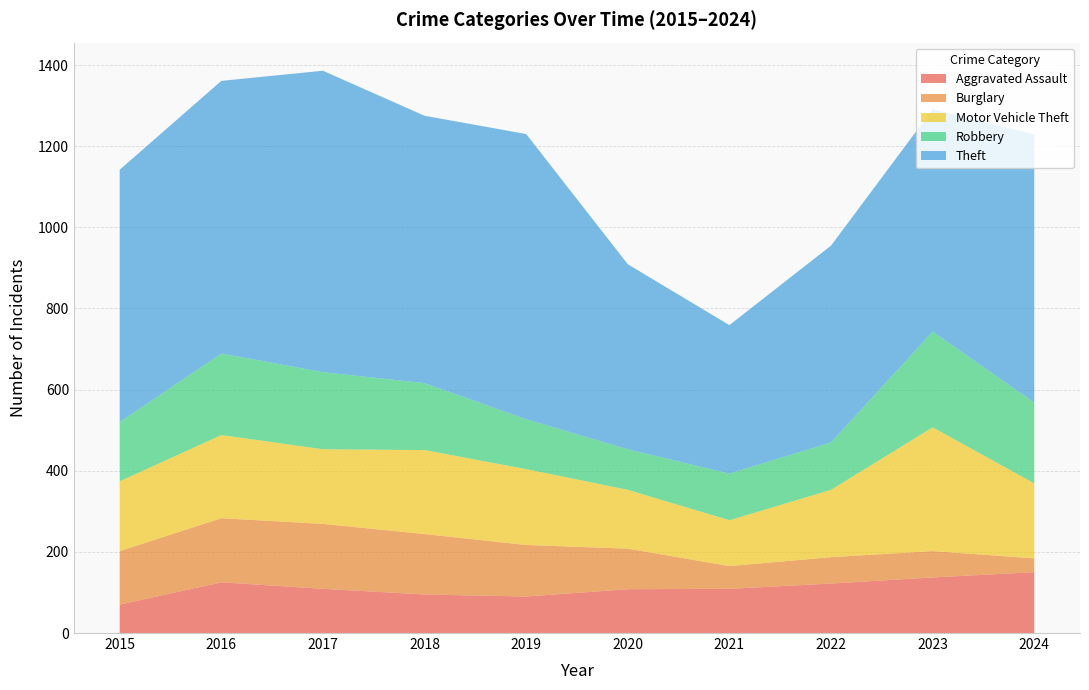

Reading left to right, what are all the values shown in this chart?

Aggravated Assault: 70	125	109	95	90	108	109	122	137	150
Burglary: 132	158	160	149	127	100	56	65	65	34
Motor Vehicle Theft: 172	205	184	207	187	145	113	166	305	185
Robbery: 146	201	190	165	123	100	115	117	236	199
Theft: 622	672	743	659	703	456	366	485	548	661